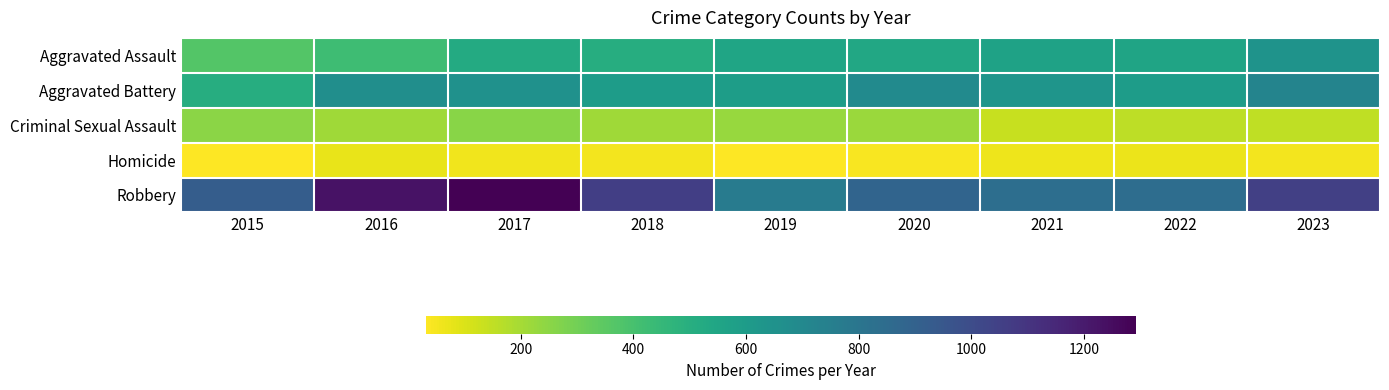

At how many categories does at least one series exceed 279?

9